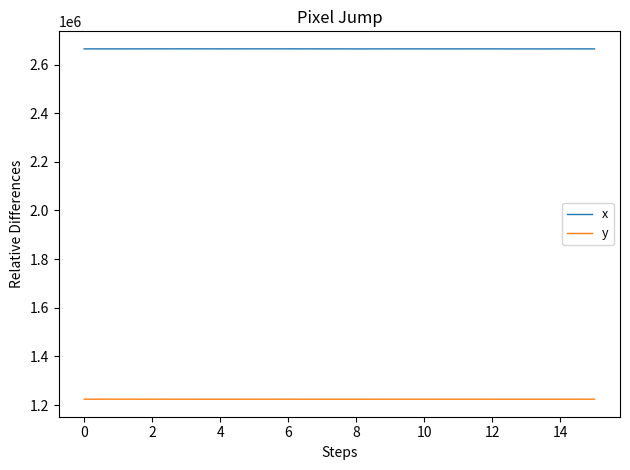

What is the maximum value for y?

1224463.7